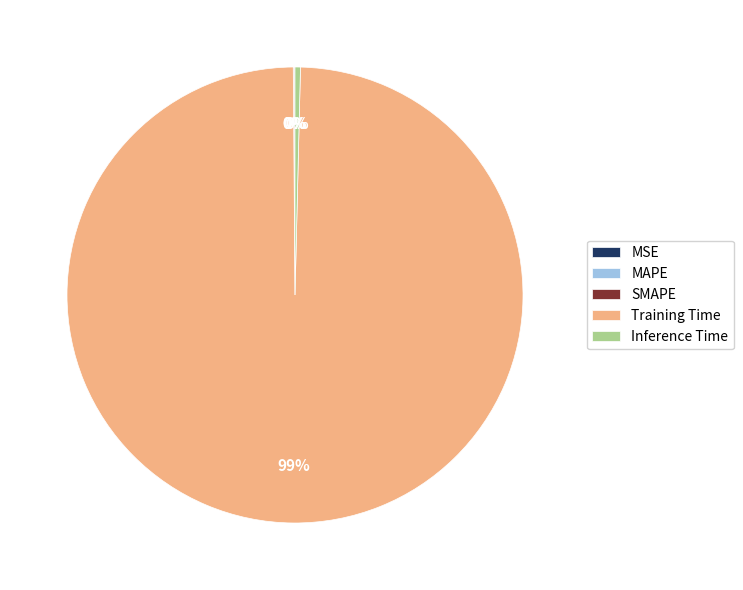

True or false: Training Time accounts for 99% of the total.

True